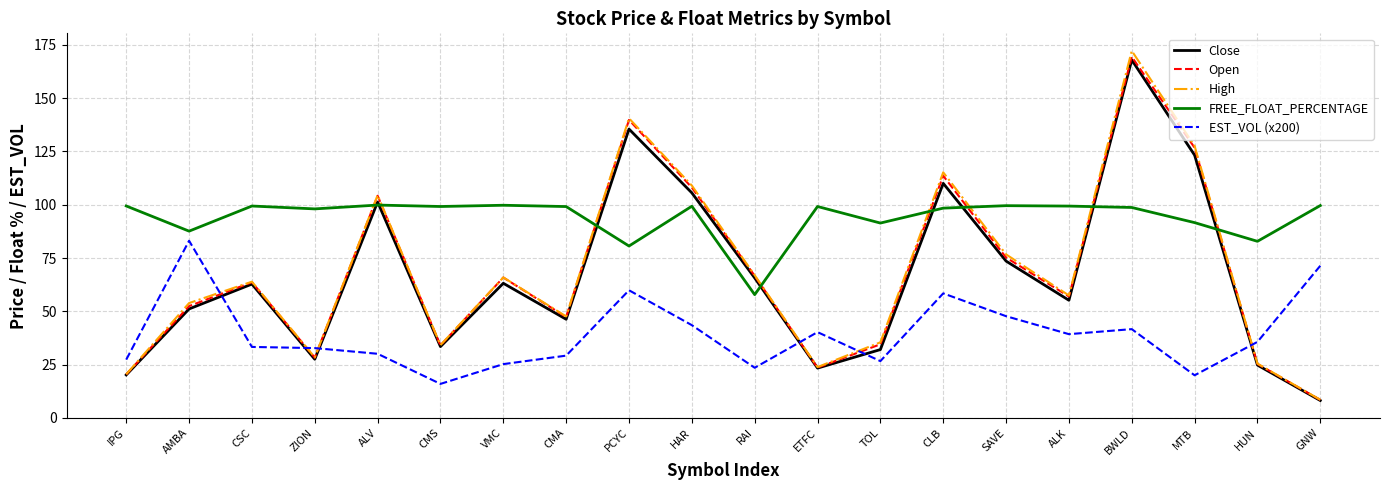

Which series has the widest spread of values?

High